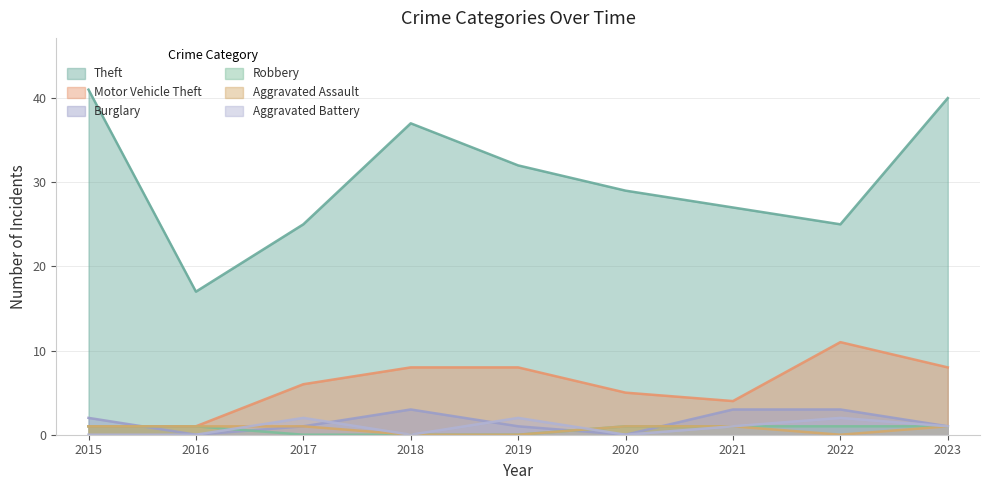

What is the maximum value for Theft?

41